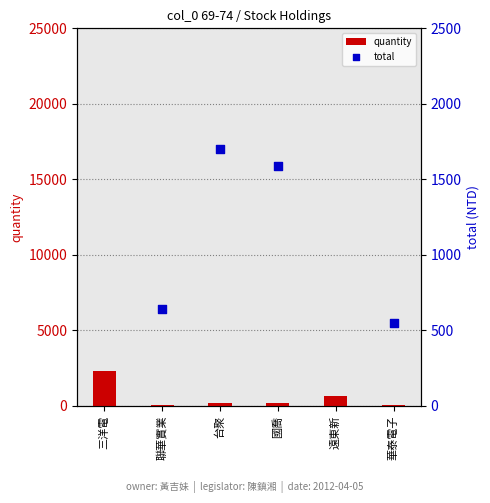

Which series has the widest spread of Y values?

total